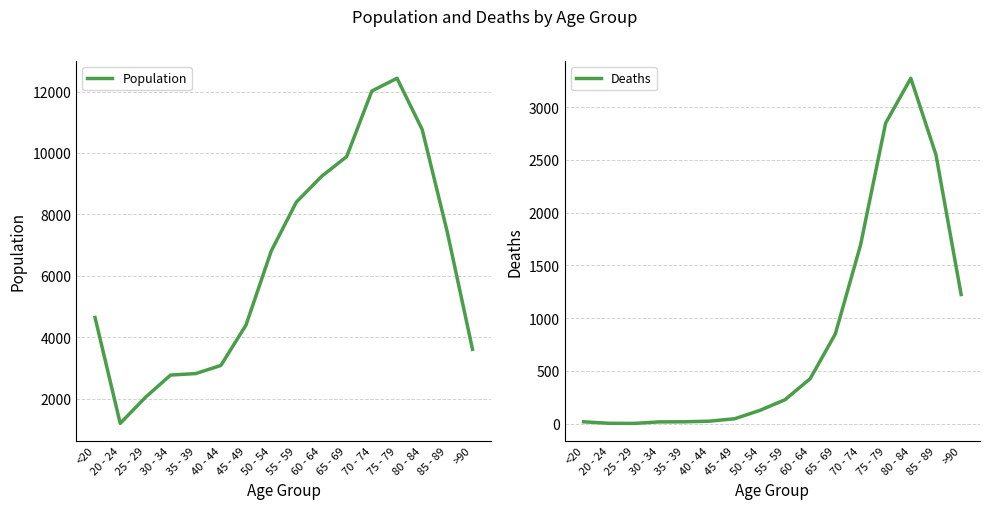

What are all the series names shown in the legend?

Population, Deaths